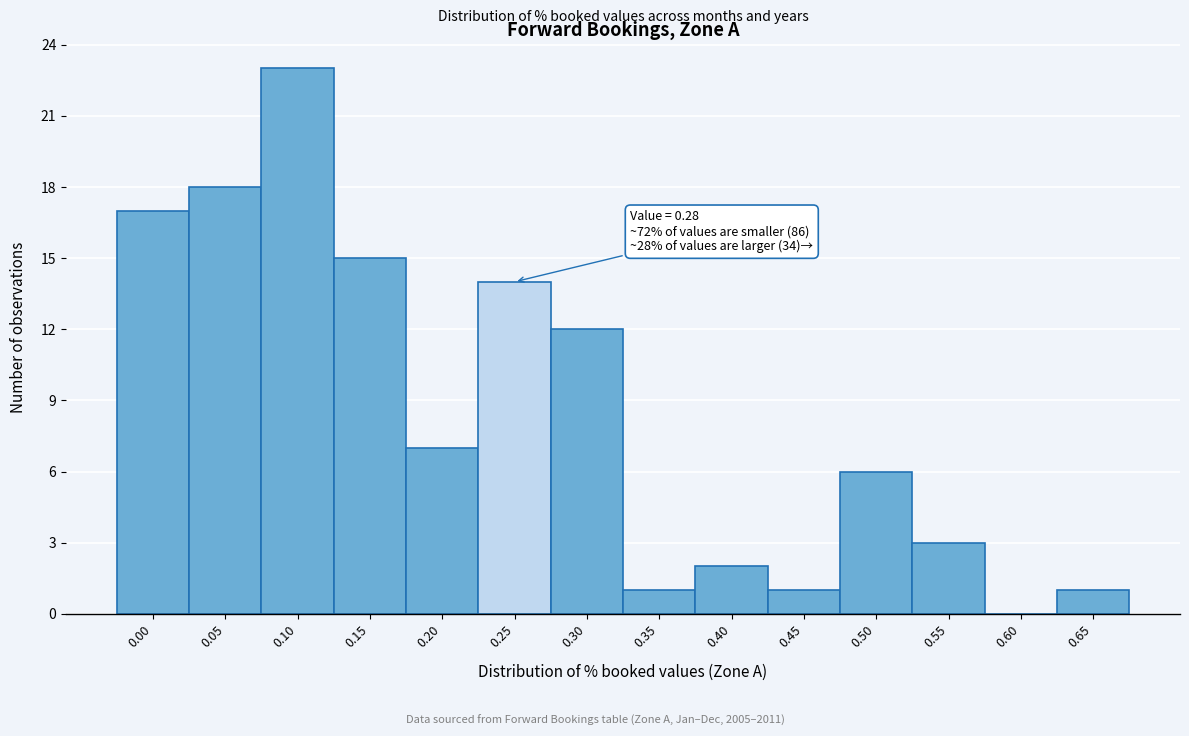

Reading left to right, extract all data points from this chart.

0.00=17	0.05=18	0.10=23	0.15=15	0.20=7	0.25=14	0.30=12	0.35=1	0.40=2	0.45=1	0.50=6	0.55=3	0.60=0	0.65=1